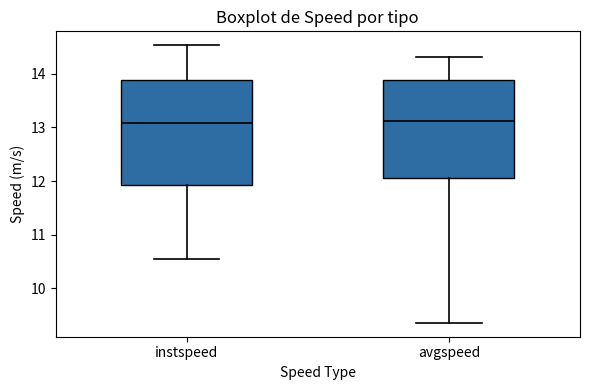

Where does the median line of the box for instspeed sit on the y-axis? The values are not printed on the chart, so give them approximately, as read against the axis.

13.1